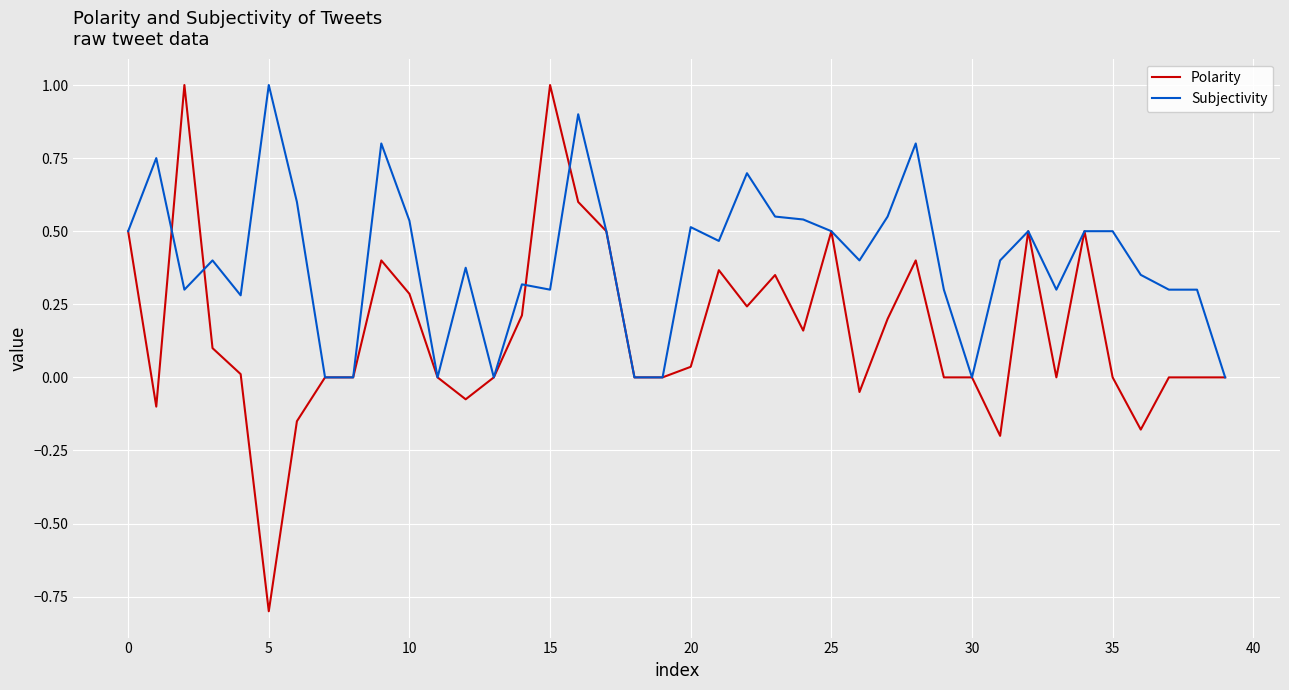

List the series in order of their overall mean, lowest first.

Polarity, Subjectivity